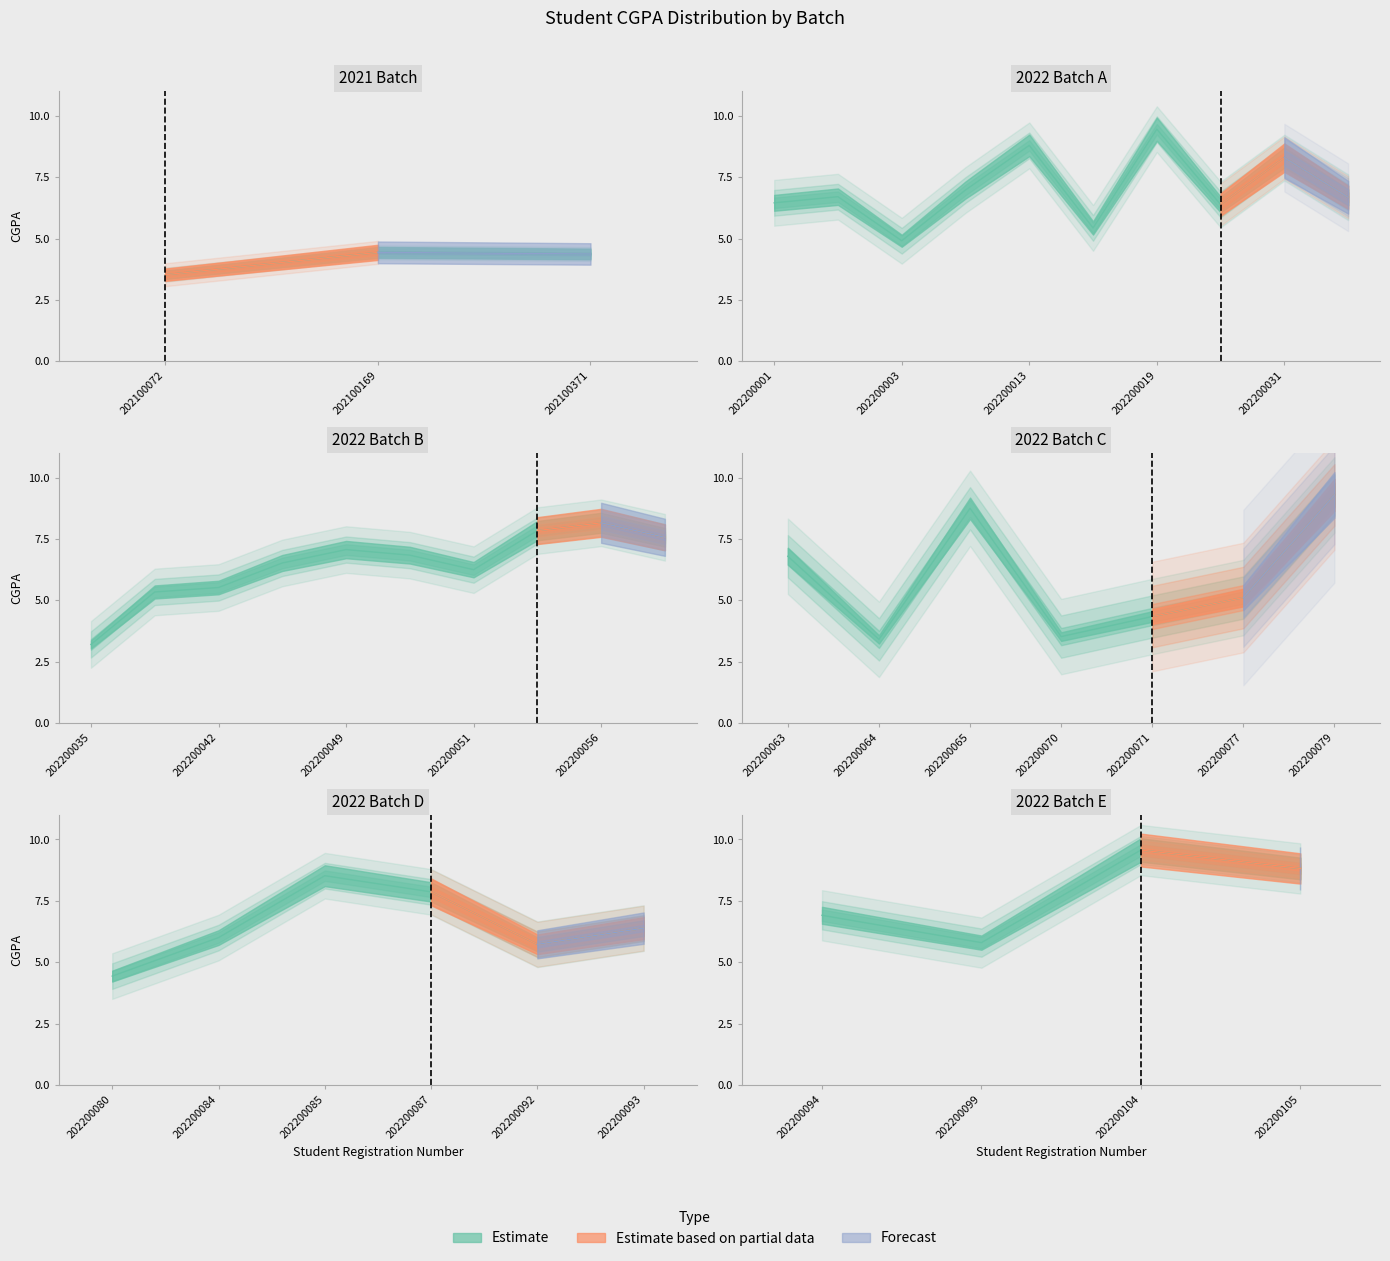

Is the value of Estimate based on partial data at 202200051 greater than the value of Estimate at 202200002?

No